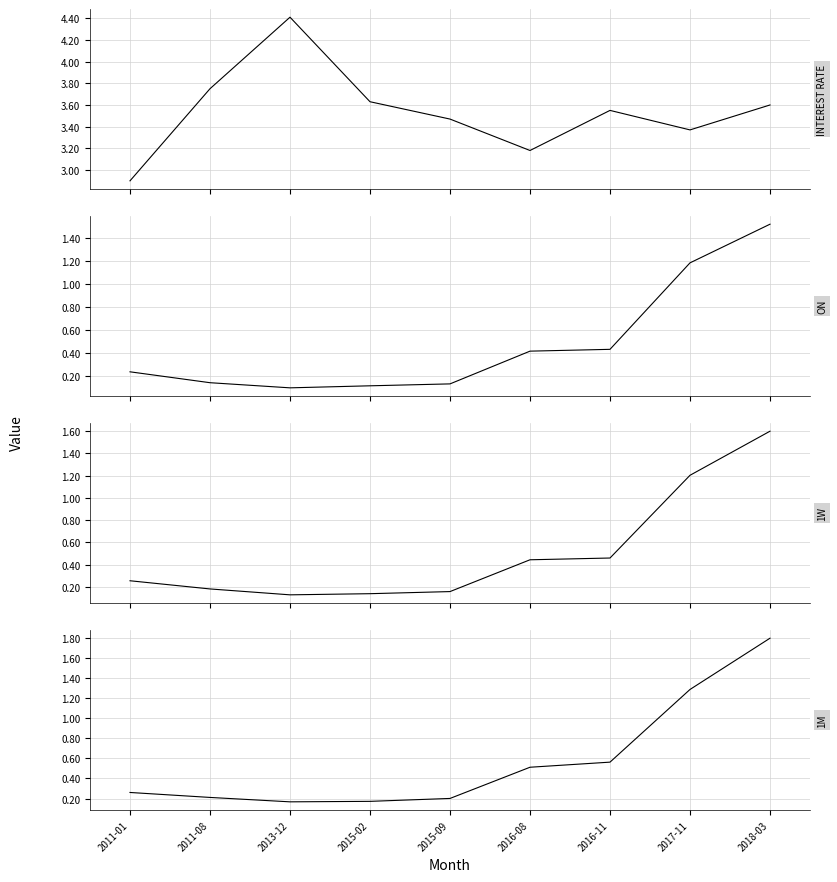

What is the difference between the highest and lowest values at 2016-08?

2.8